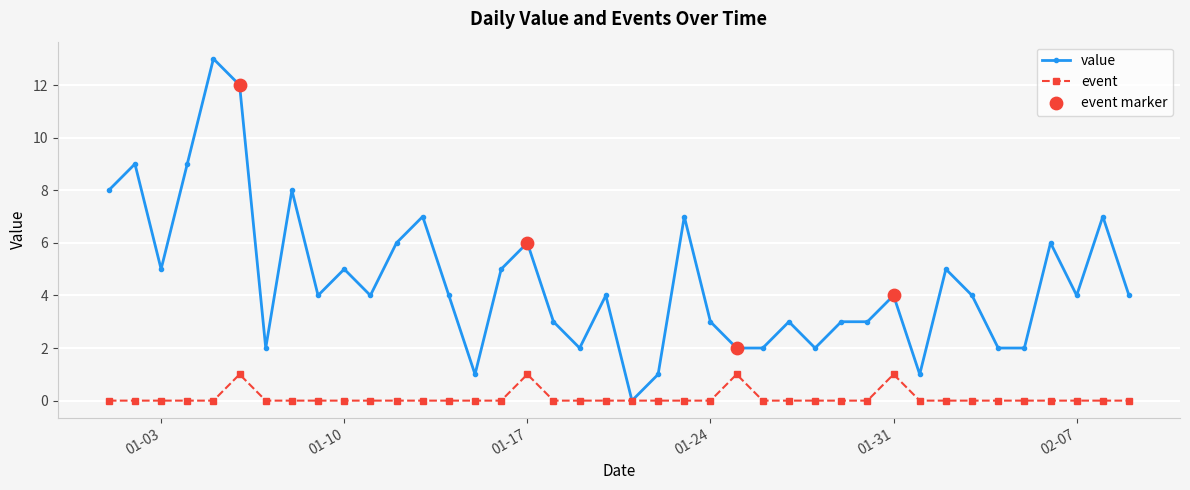

Which series has the largest total across all categories?

value